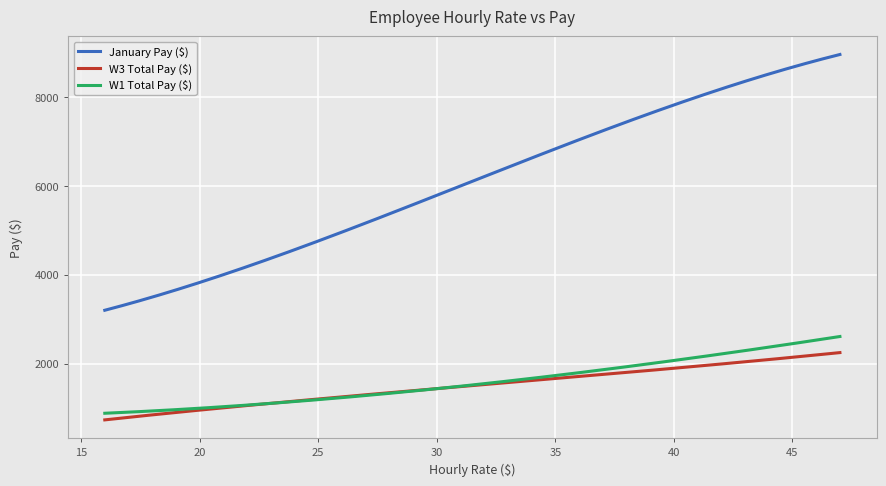

How many lines are shown in the chart?

3